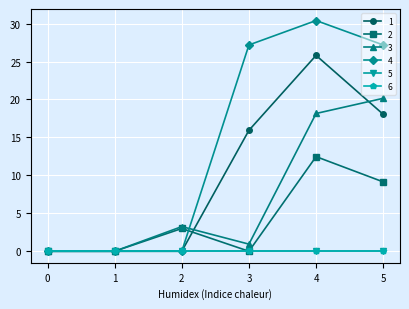

Does the chart have visible grid lines?

Yes